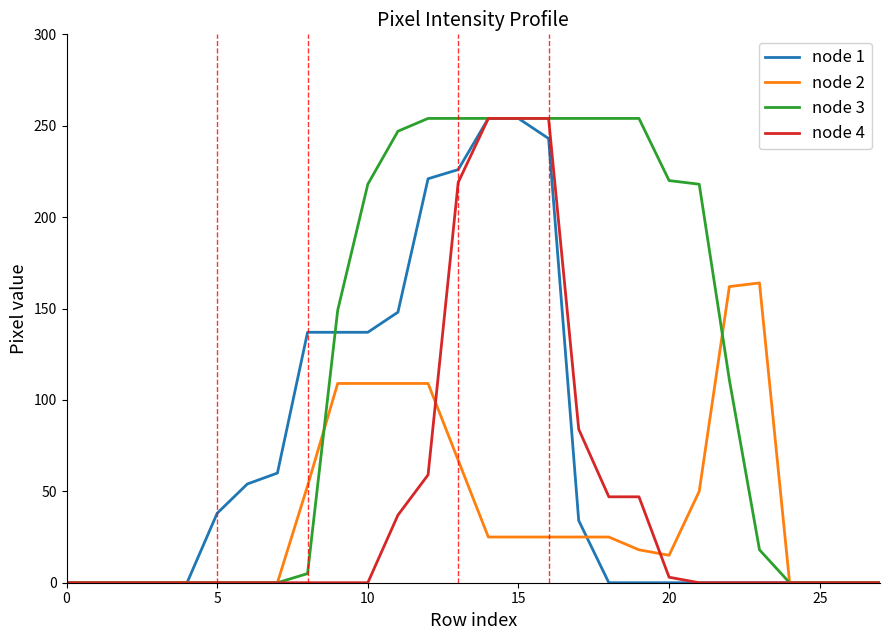

What is the maximum value shown in the chart?

254